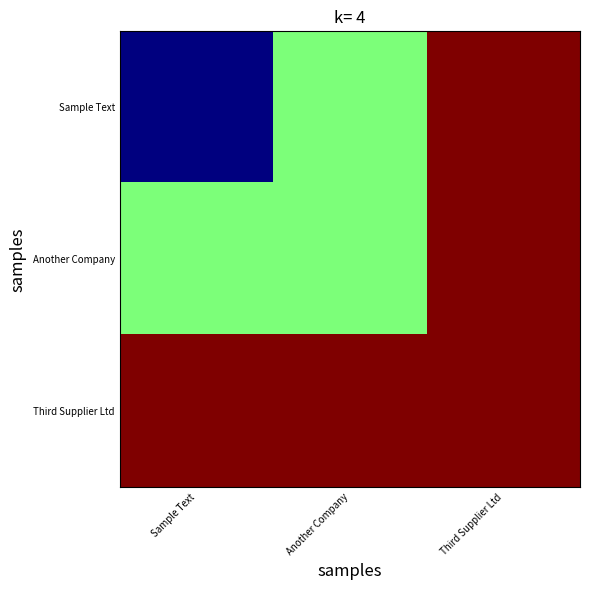

Reading right to left, transcribe all the data shown in this chart.

Sample Text: Third Supplier Ltd=60	Another Company=45	Sample Text=30
Another Company: Third Supplier Ltd=60	Another Company=45	Sample Text=45
Third Supplier Ltd: Third Supplier Ltd=60	Another Company=60	Sample Text=60